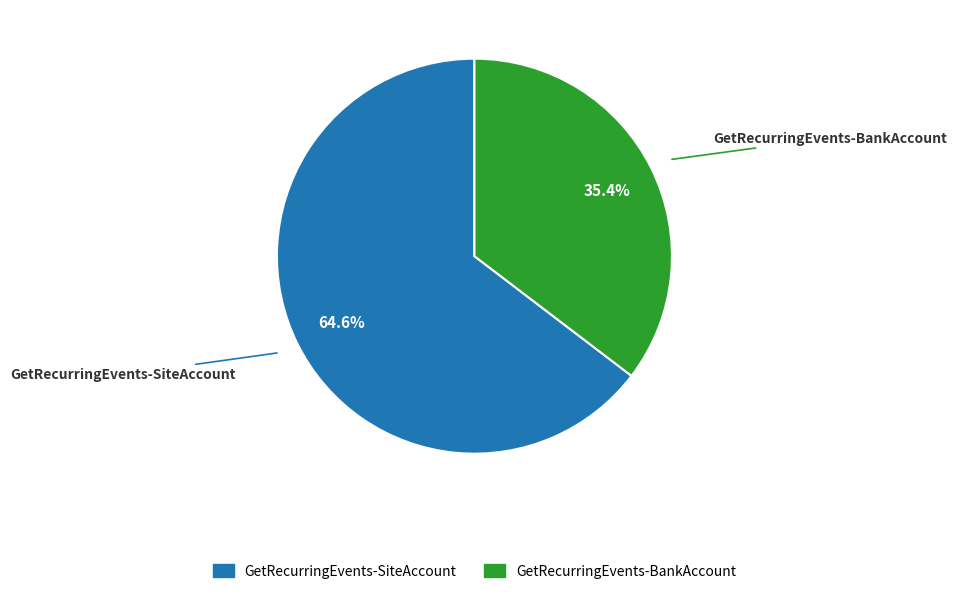

To the nearest percent, what percentage of the pie is GetRecurringEvents-BankAccount?

35%